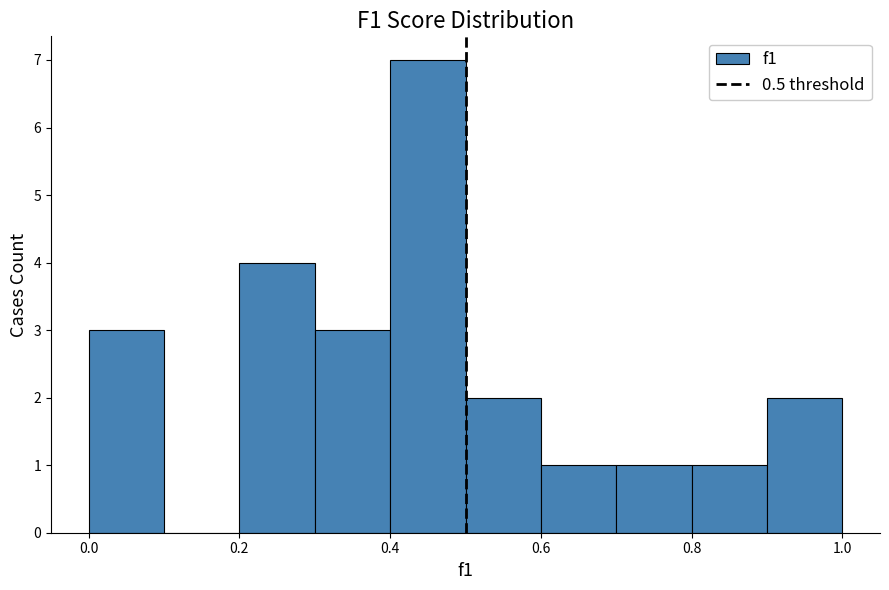

Reading left to right, transcribe this chart: for each bar, give the range it covers on the x-axis and its height. The values are not printed on the chart, so give them approximately, as read against the axis.

0.0 to 0.1: 3
0.1 to 0.2: 0
0.2 to 0.3: 4
0.3 to 0.4: 3
0.4 to 0.5: 7
0.5 to 0.6: 2
0.6 to 0.7: 1
0.7 to 0.8: 1
0.8 to 0.9: 1
0.9 to 1.0: 2